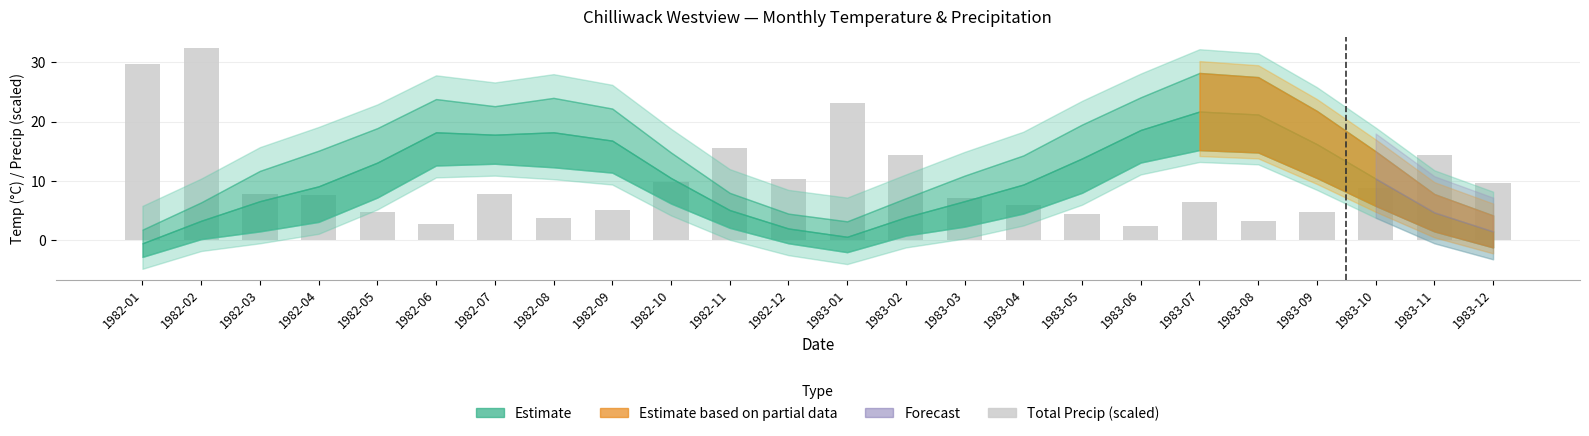

At which label is the value closest to 17?

1982-11